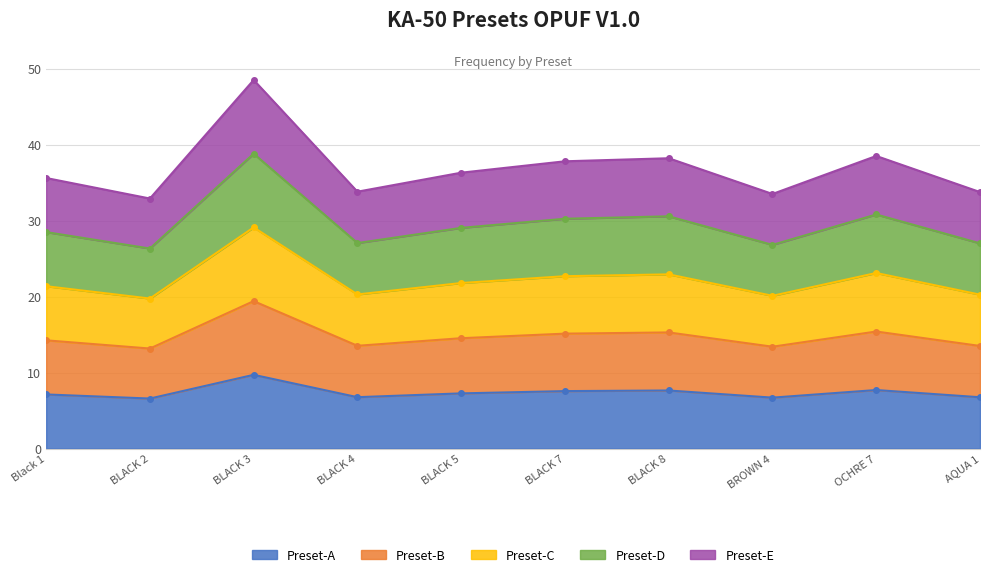

Which has a higher value, Black 1 or BROWN 4?

Black 1